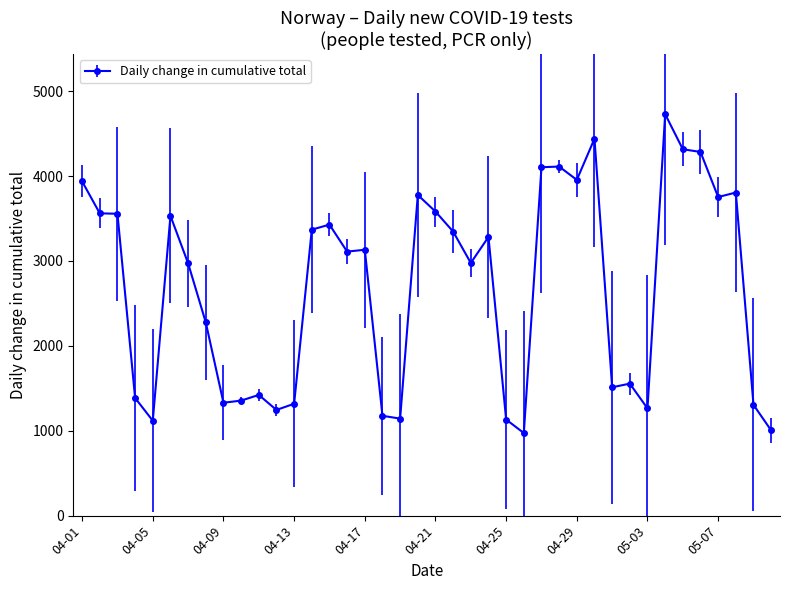

True or false: there are more than 1 points higher than both neighbors.

True